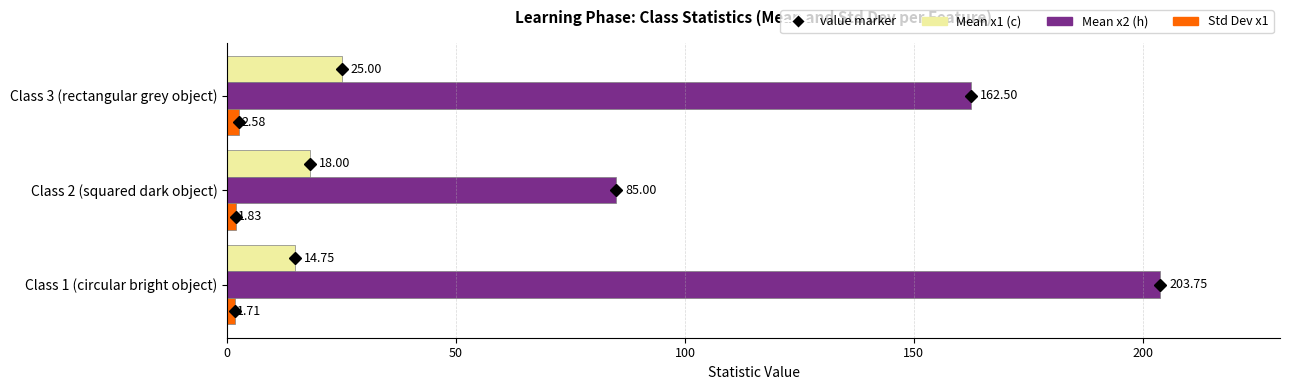

What is the total value across all series at Class 1 (circular bright object)?

220.2